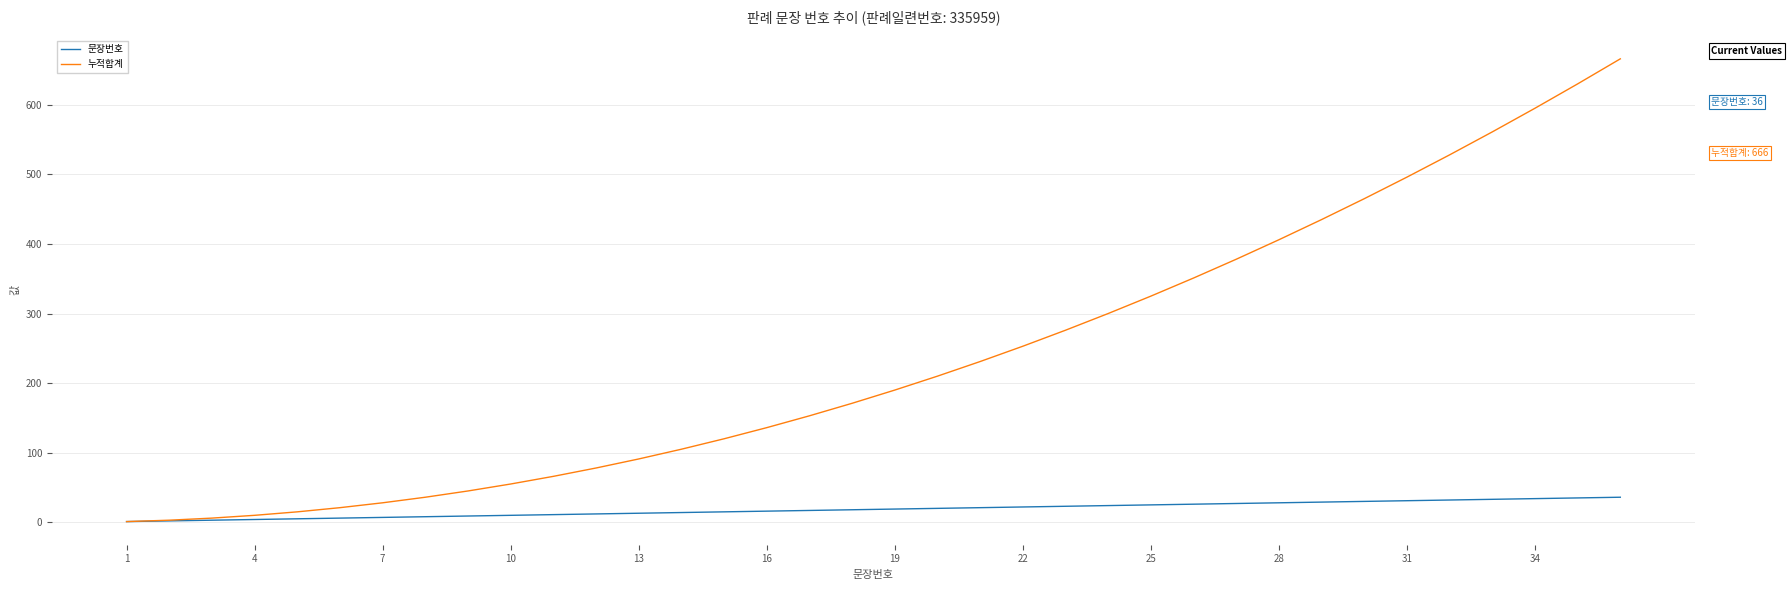

What is the maximum value for 누적합계?

666